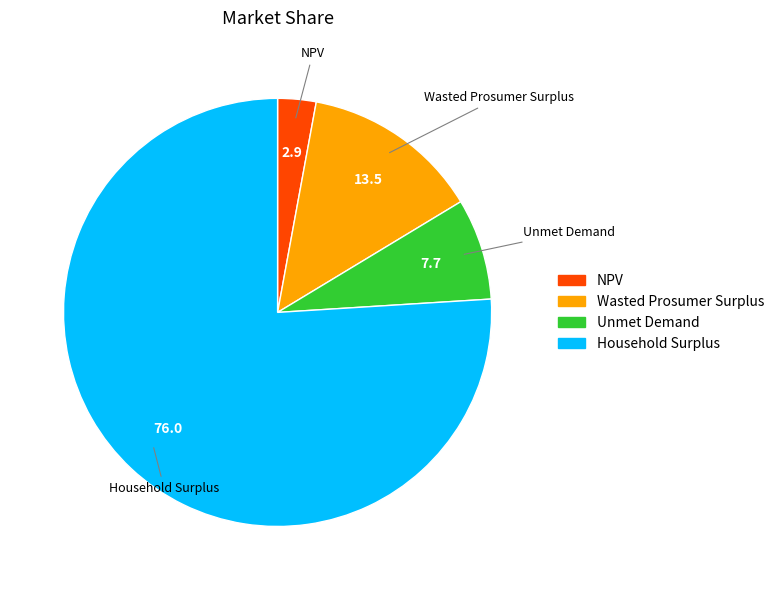

How many slices are in this pie chart?

4